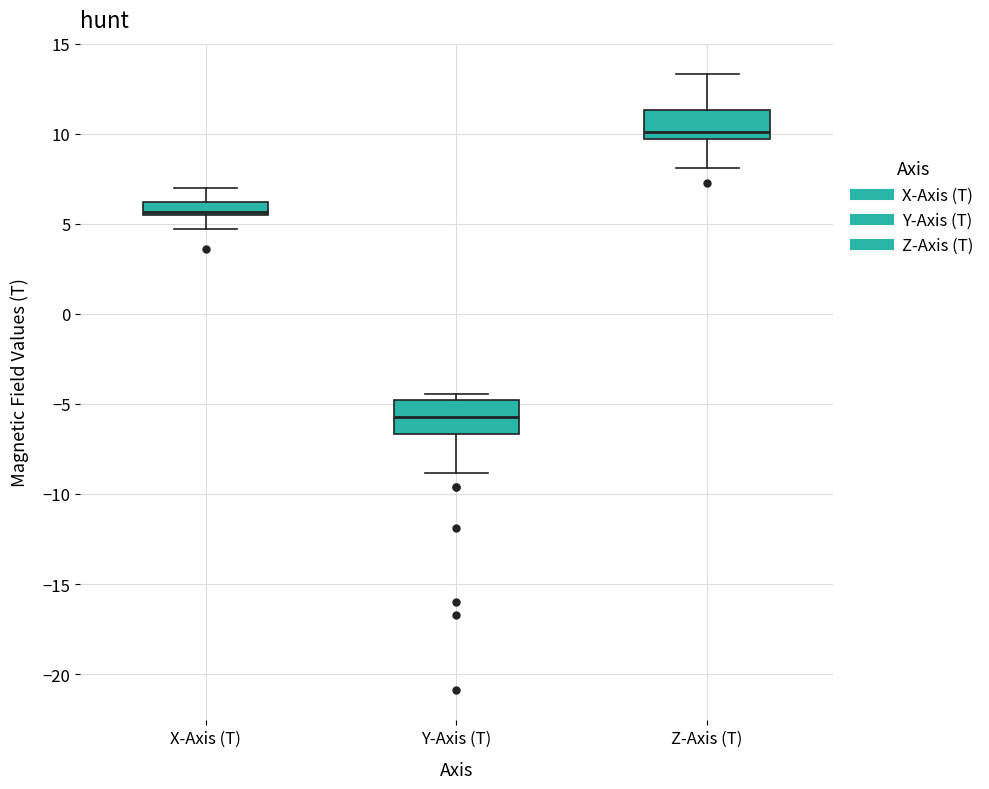

Where is the lower edge of the box for Y-Axis (T) on the y-axis? The values are not printed on the chart, so give them approximately, as read against the axis.

-6.5